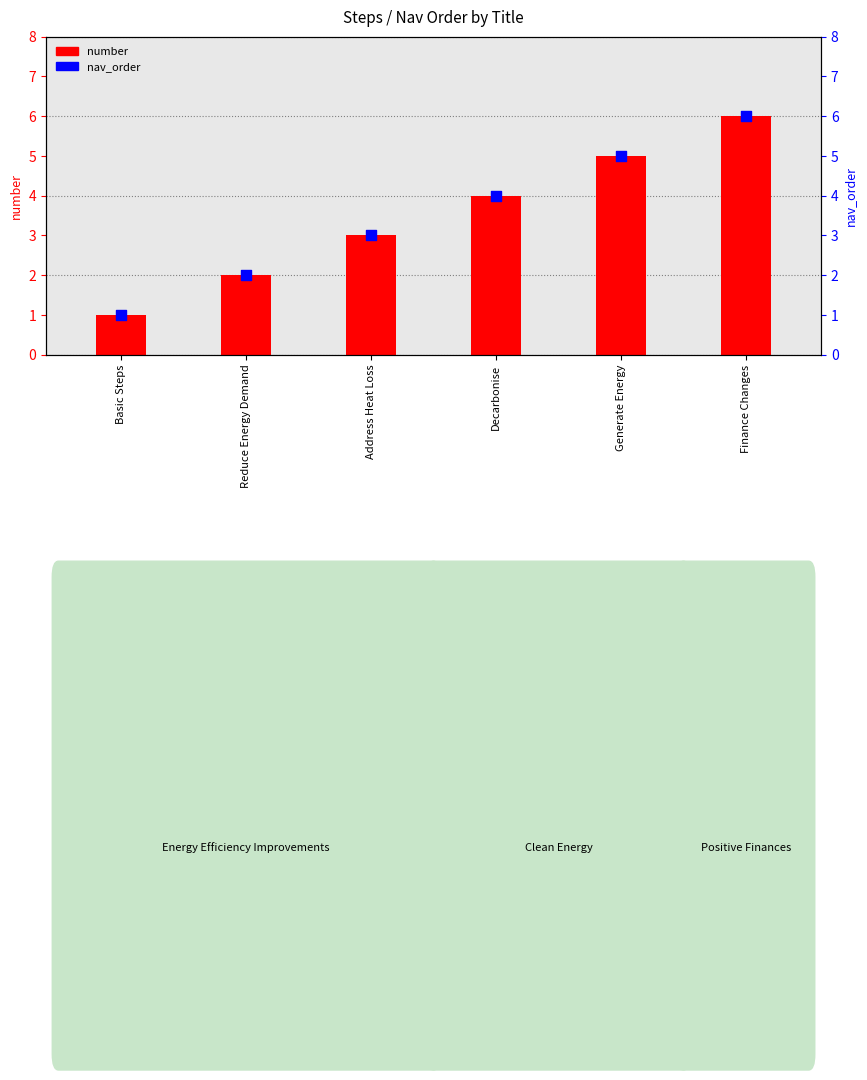

Which series reaches the minimum Y coordinate?

number